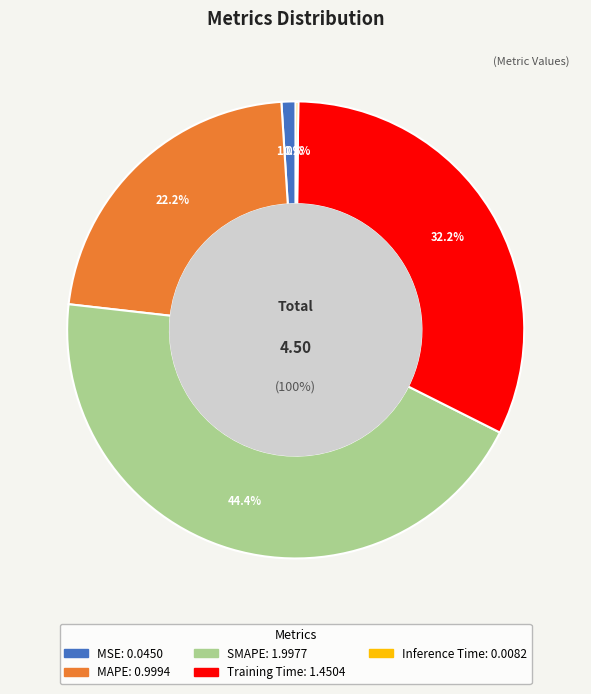

Count the number of slices in the pie.

5